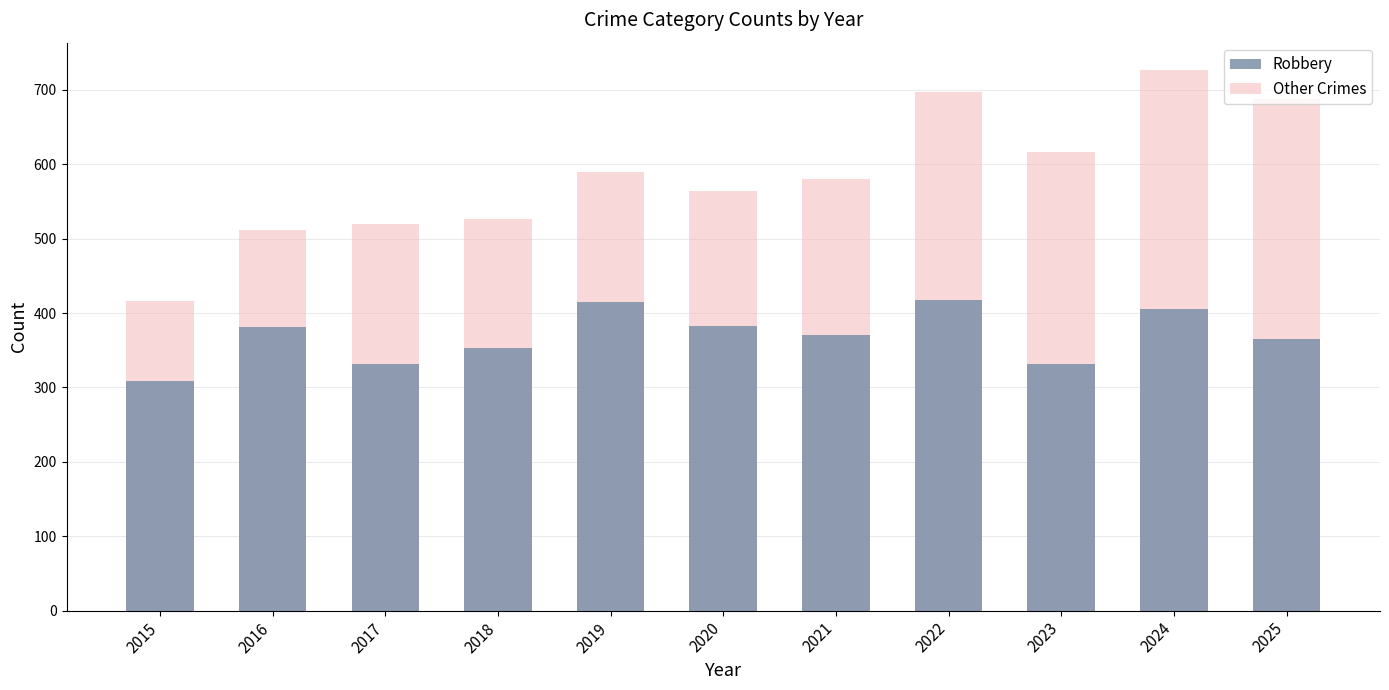

What is the maximum value shown in the chart?

727